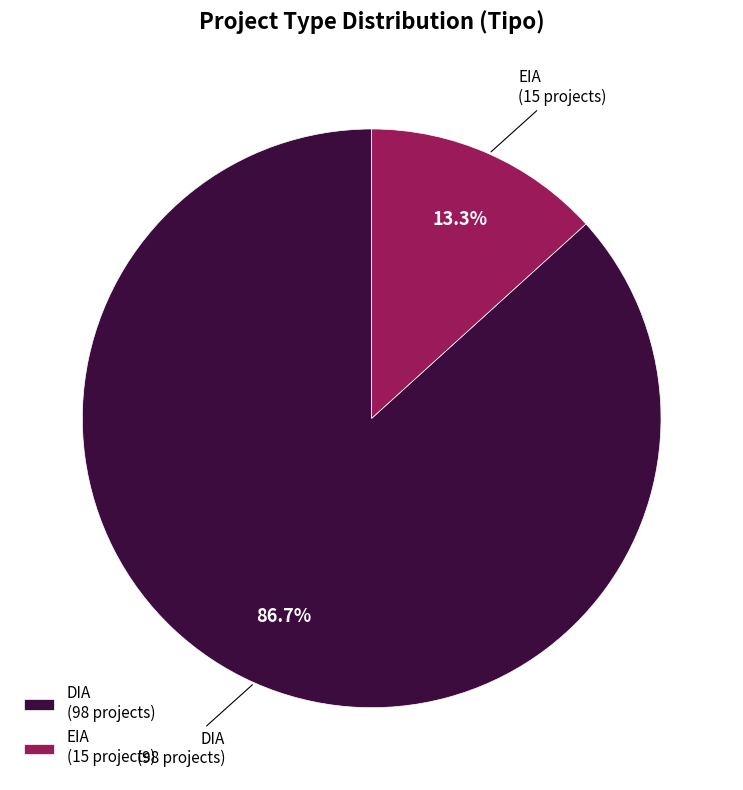

How much of the chart is everything except DIA?

13.3%